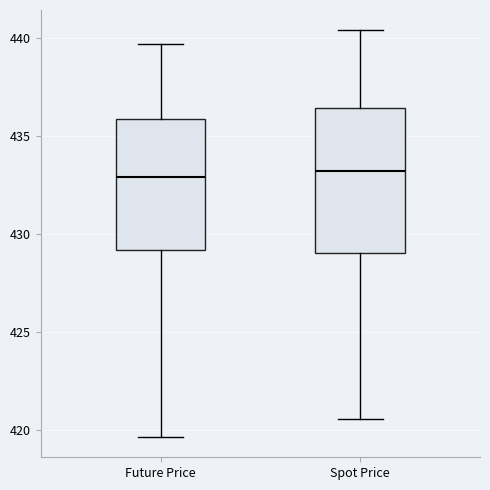

Reading left to right, read every box against the y-axis: the position of its median line, the range the box covers, and the ends of its whiskers. The values are not printed on the chart, so give them approximately, as read against the axis.

Future Price: median 433.0, box 429.0 to 436.0, whiskers 419.5 to 439.5
Spot Price: median 433.0, box 429.0 to 436.5, whiskers 420.5 to 440.5